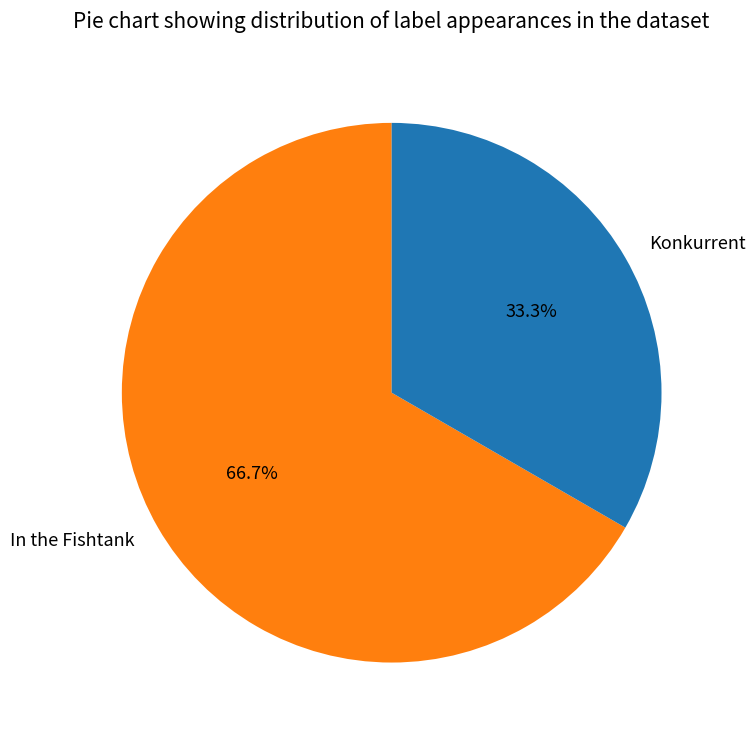

Approximately how many times larger is the value at Konkurrent compared to In the Fishtank?

0.5